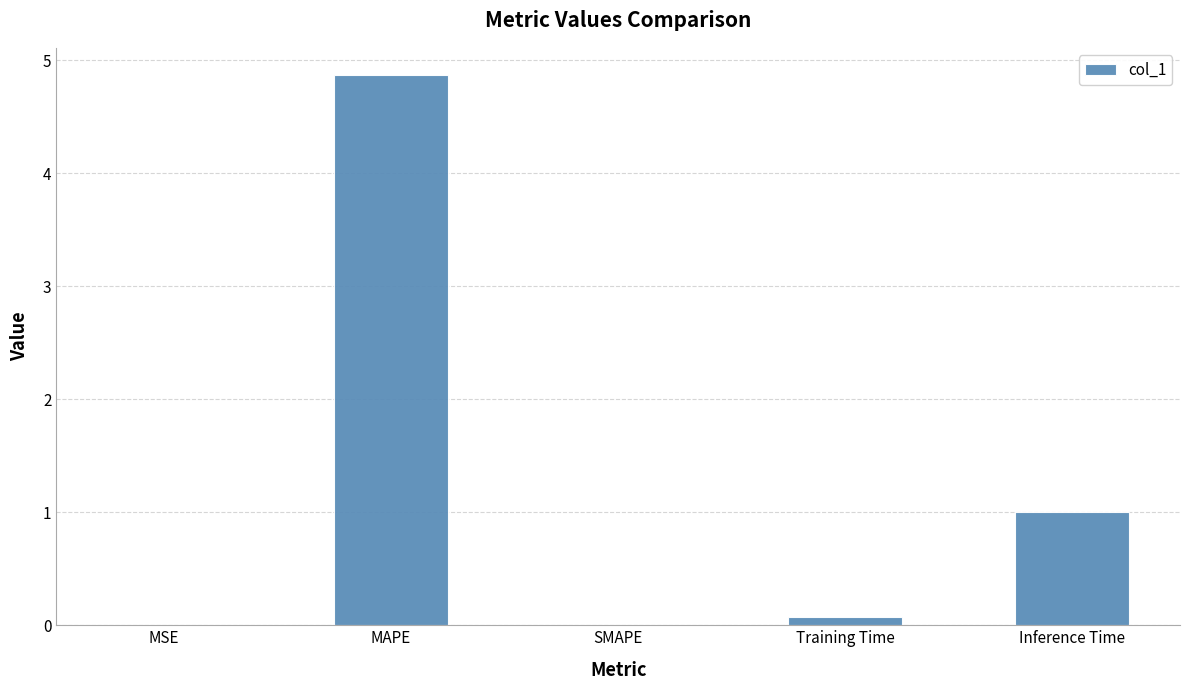

Read the value at Training Time.

0.1